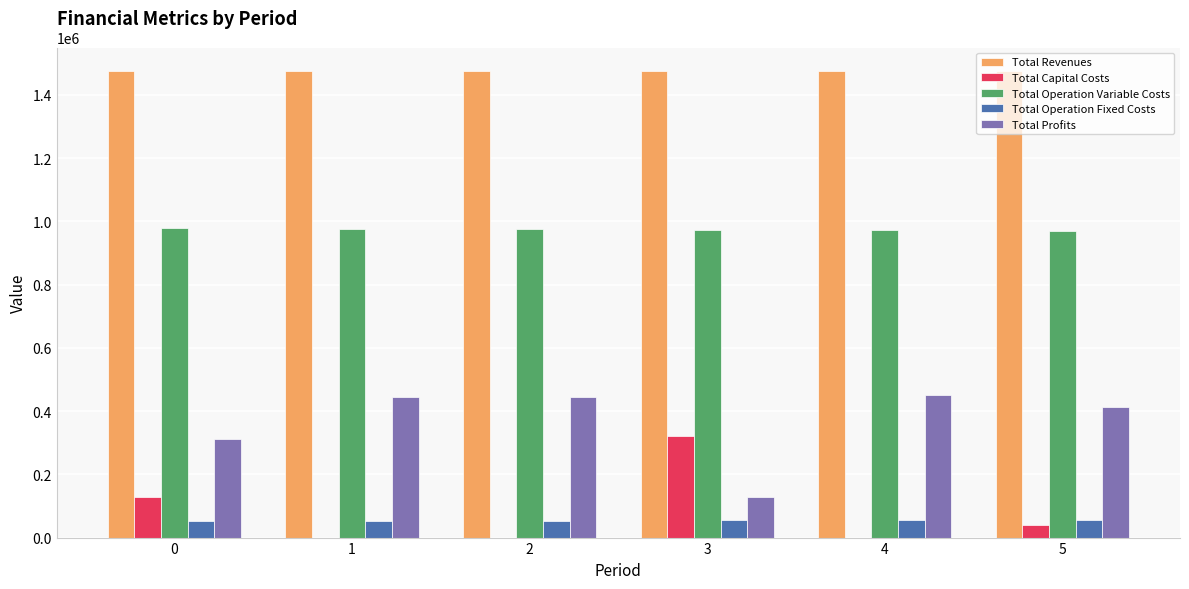

What is the total value across all series at 0?

2948258.7